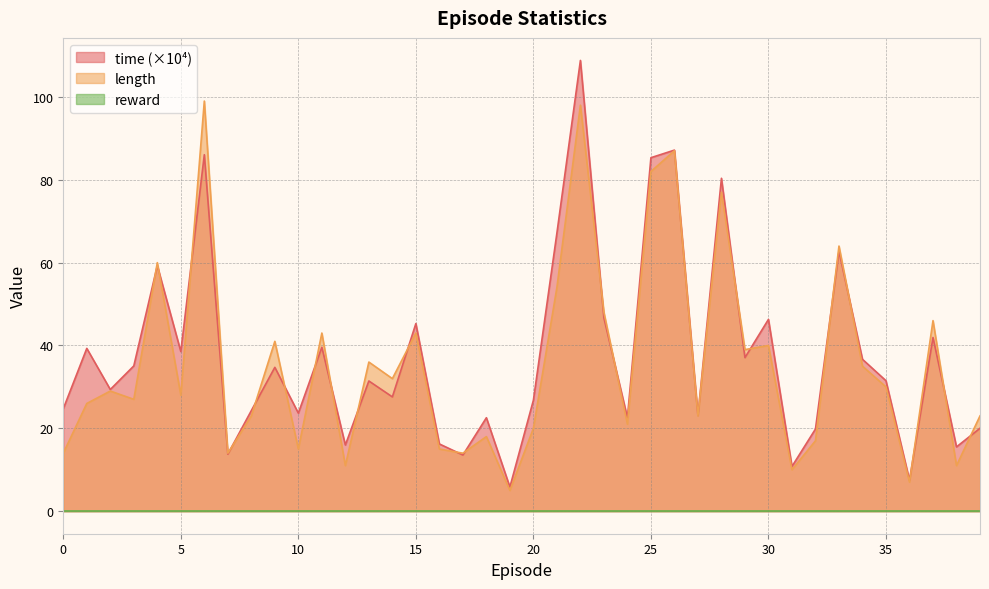

At which category does time reach its first local valley?

2